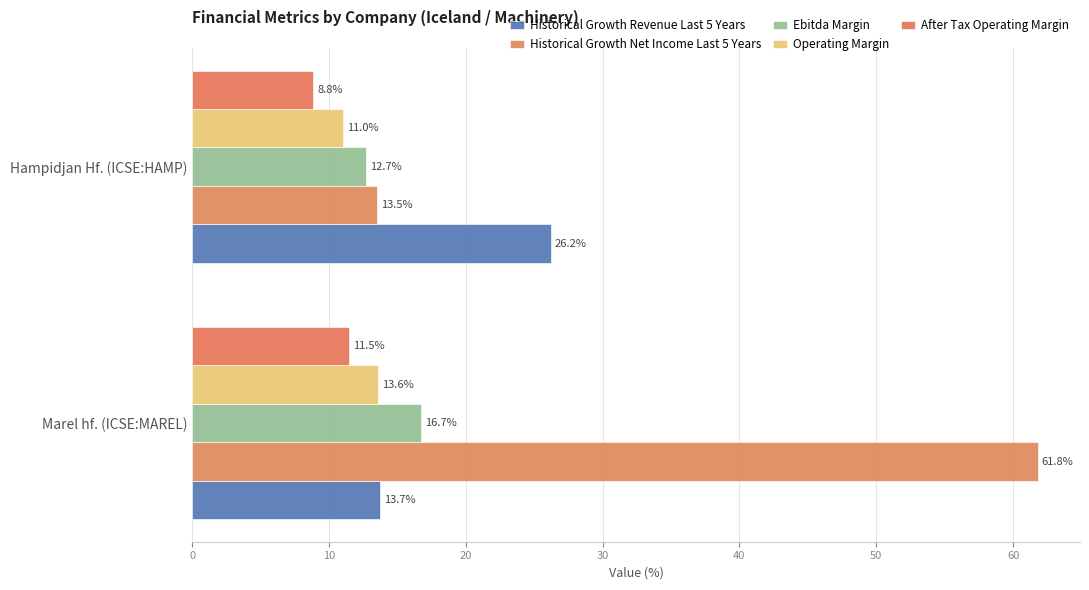

How many data points in Ebitda Margin are less than 16?

1